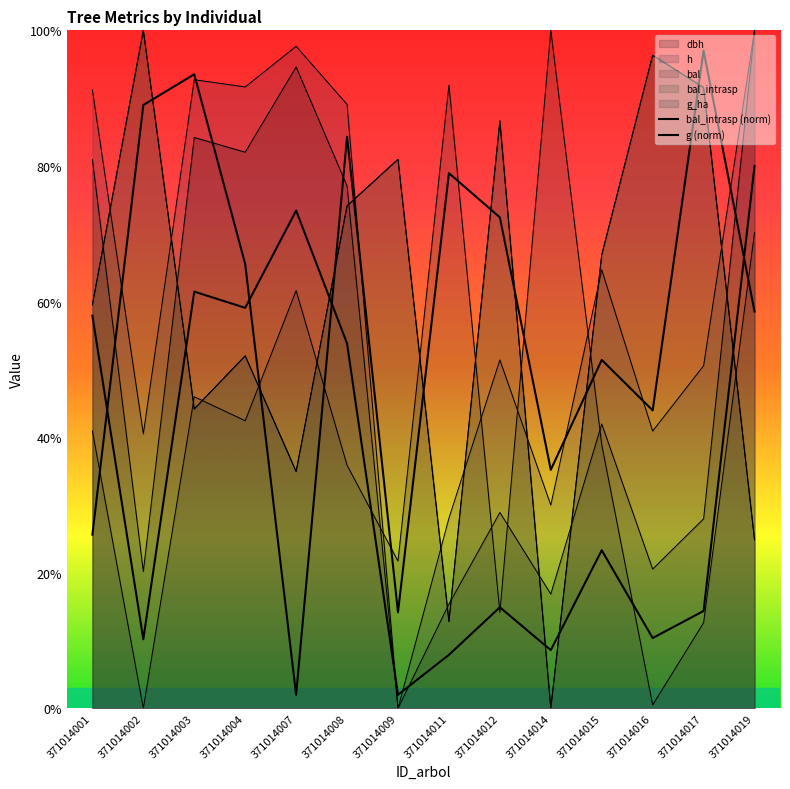

What is the approximate value of g (norm) at 371014009?

2.0